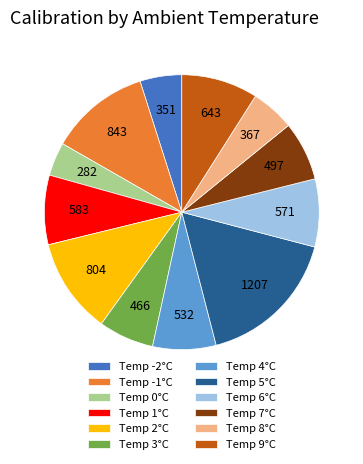

Combined, do Temp -2°C and Temp 4°C account for over 50%?

No